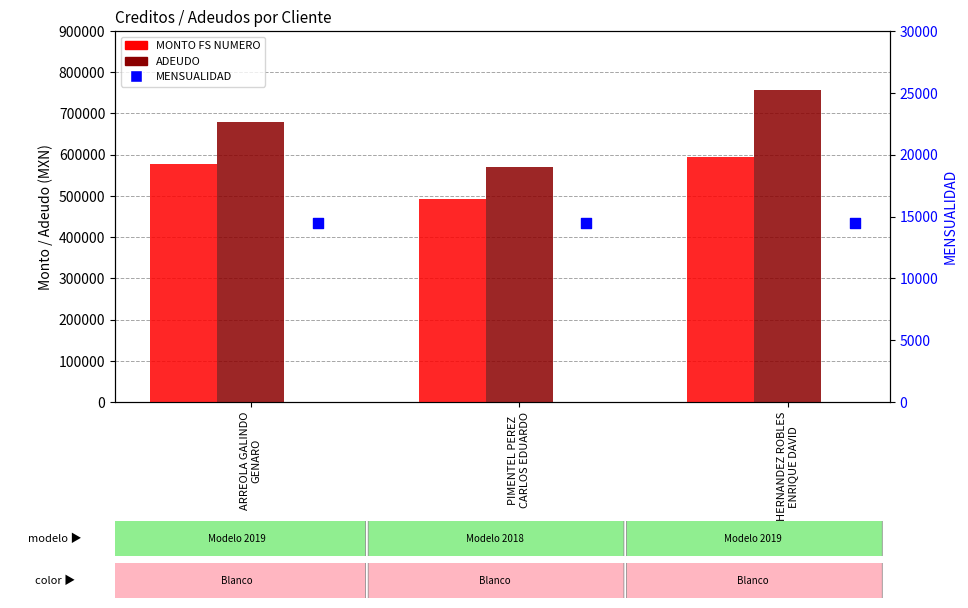

At which category is the sum across all series the highest?

HERNANDEZ ROBLES
ENRIQUE DAVID